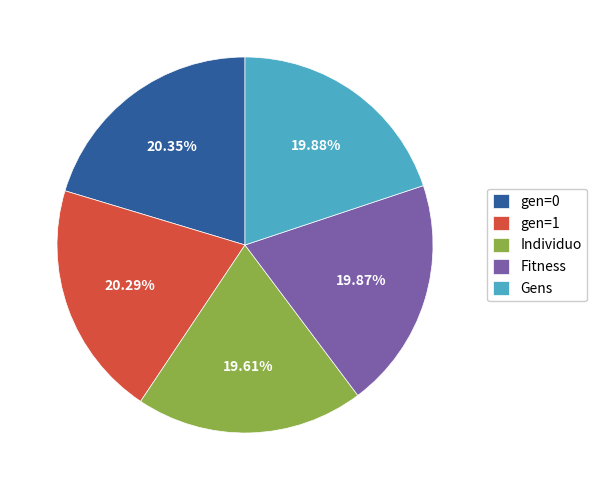

Approximately how many times larger is the value at Individuo compared to Fitness?

1.0